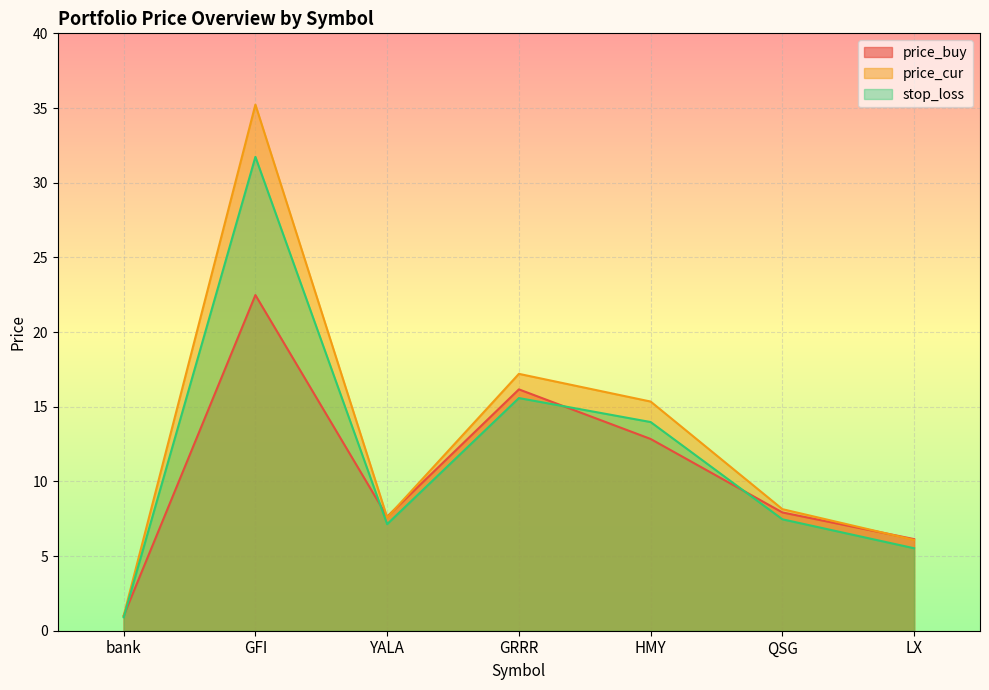

True or false: price_cur has a value of 51.9 at GFI.

False